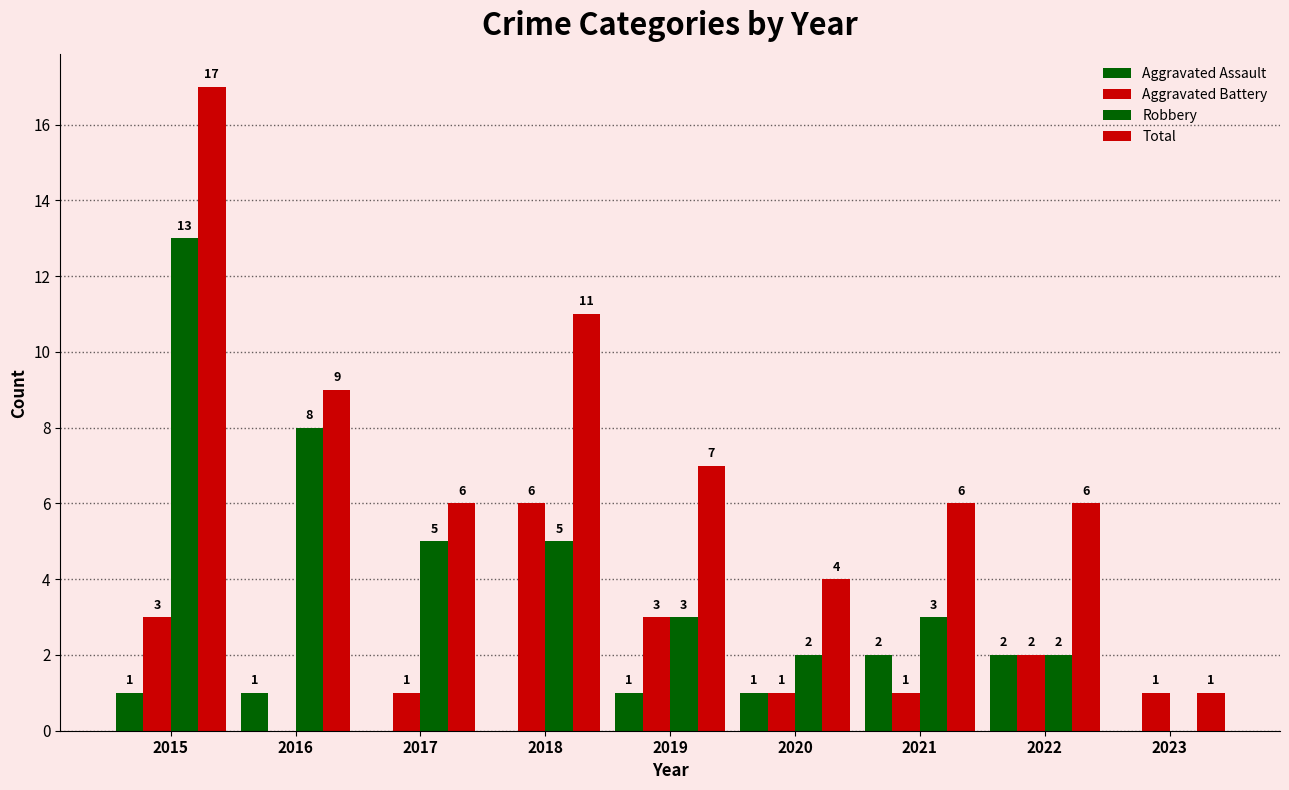

List the labels in order of Aggravated Assault value, largest first.

2021, 2022, 2015, 2016, 2019, 2020, 2017, 2018, 2023